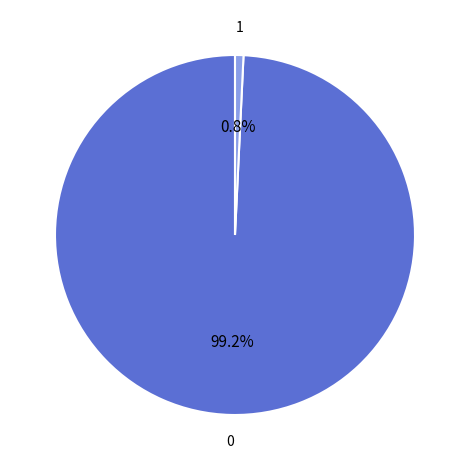

Is there a majority slice in this chart?

Yes